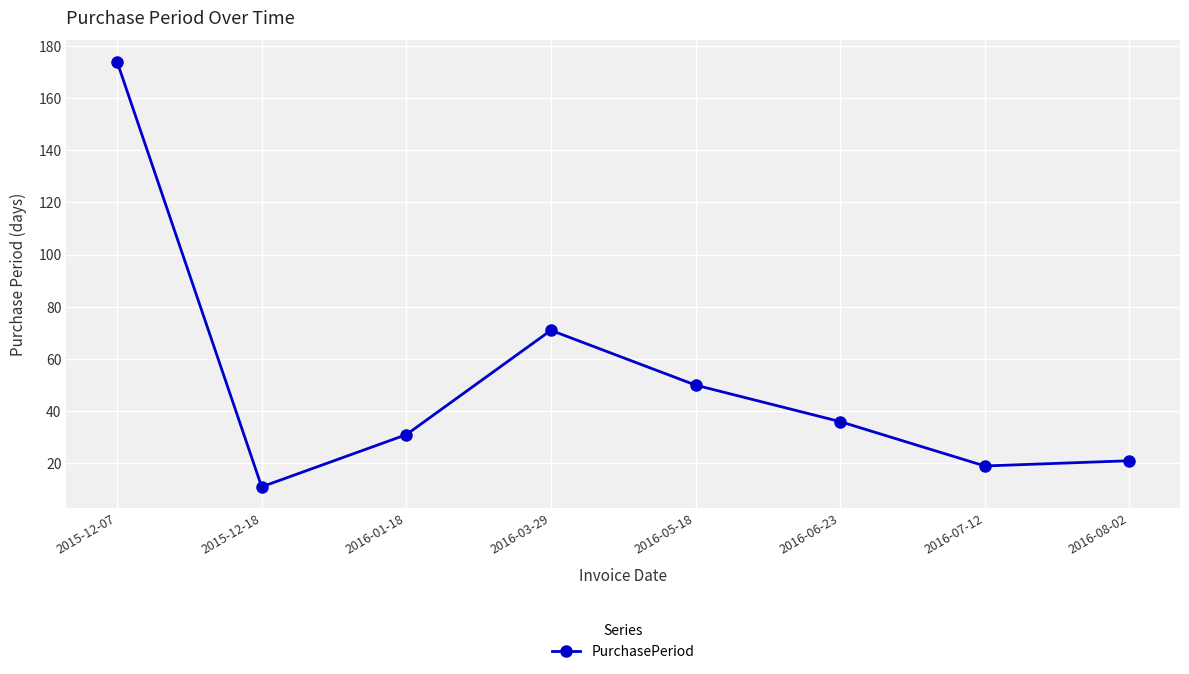

Rank the categories by value from lowest to highest.

2015-12-18, 2016-07-12, 2016-08-02, 2016-01-18, 2016-06-23, 2016-05-18, 2016-03-29, 2015-12-07